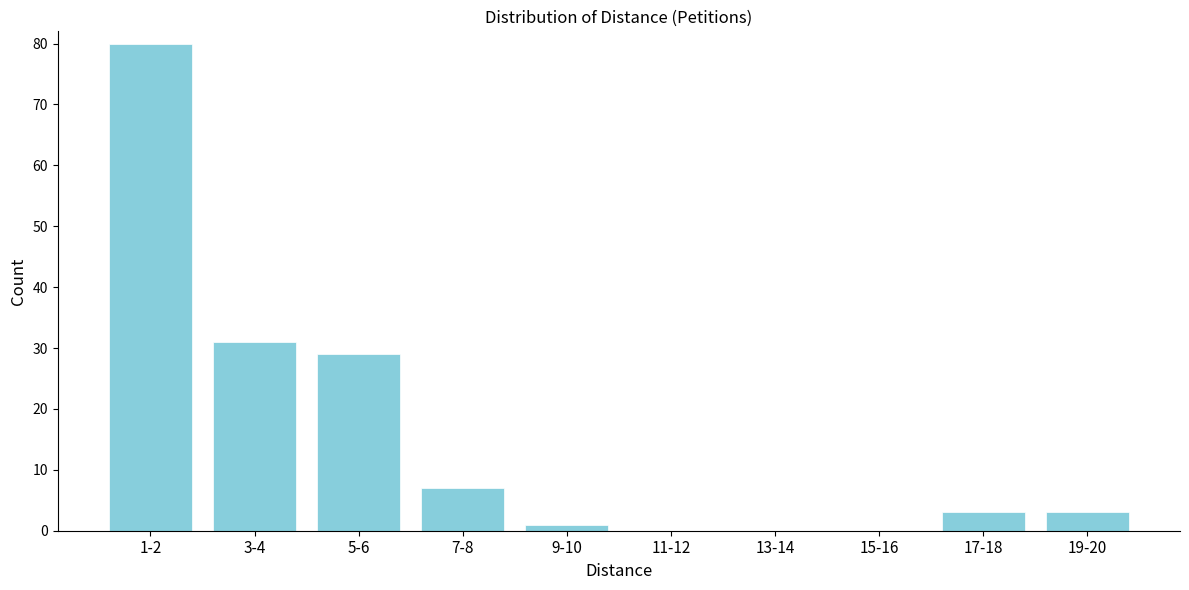

Reading right to left, list all the values displayed in this chart.

19-20=3	17-18=3	15-16=0	13-14=0	11-12=0	9-10=1	7-8=7	5-6=29	3-4=31	1-2=80